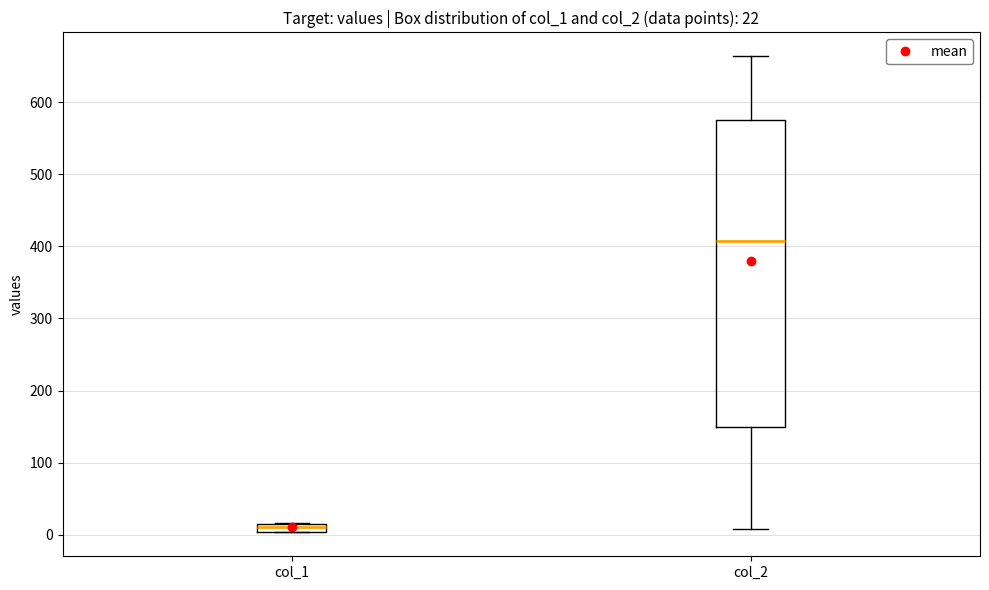

Comparing the boxes themselves (not the whiskers), which one is the tallest?

col_2